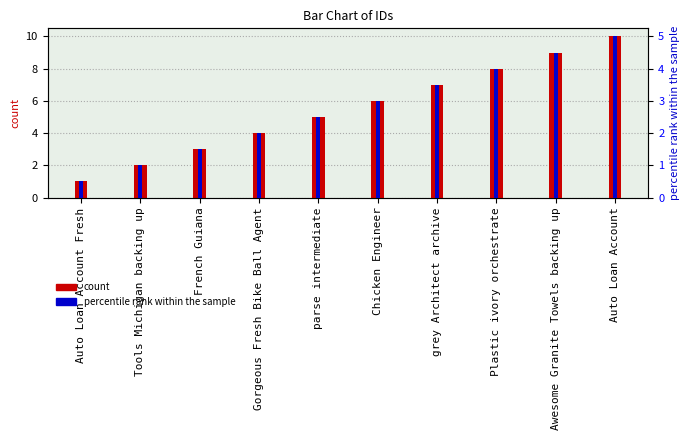

What is the label of the 6th bar from the left?

Chicken Engineer